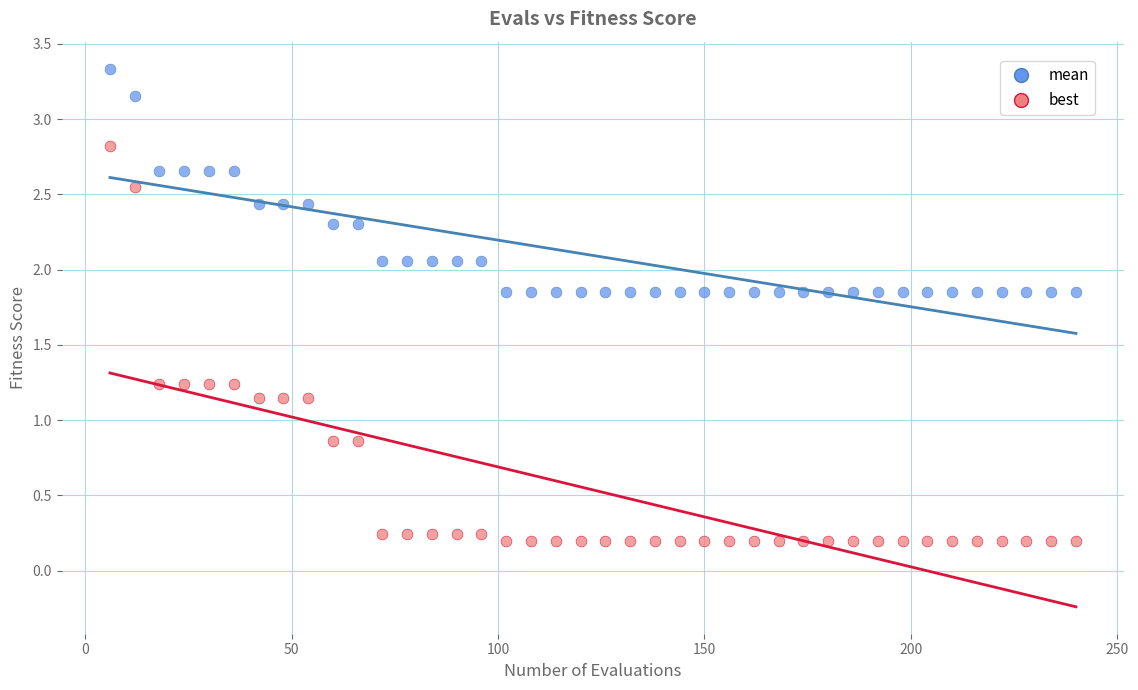

Which series reaches the minimum Y coordinate?

best